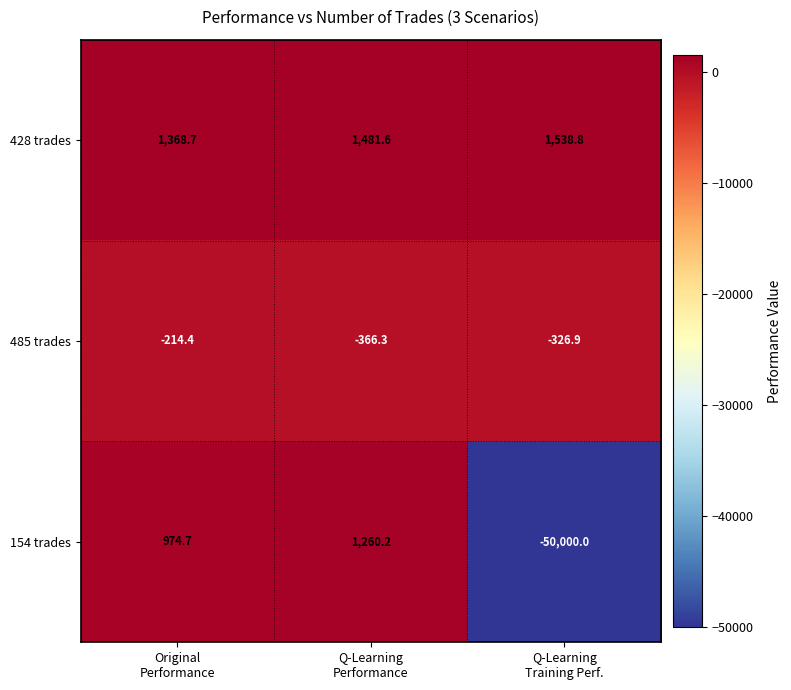

What is the total value across all series at Q-Learning
Performance?

2375.5